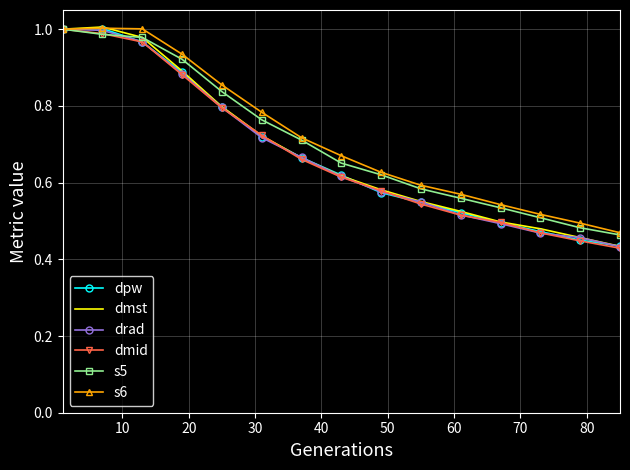

Reading left to right, extract all data points from this chart.

dpw: 1.0	1.0	1.0	0.9	0.8	0.7	0.7	0.6	0.6	0.5	0.5	0.5	0.5	0.4	0.4
dmst: 1.0	1.0	1.0	0.9	0.8	0.7	0.7	0.6	0.6	0.6	0.5	0.5	0.5	0.5	0.4
drad: 1.0	1.0	1.0	0.9	0.8	0.7	0.7	0.6	0.6	0.5	0.5	0.5	0.5	0.5	0.4
dmid: 1.0	1.0	1.0	0.9	0.8	0.7	0.7	0.6	0.6	0.5	0.5	0.5	0.5	0.4	0.4
s5: 1.0	1.0	1.0	0.9	0.8	0.8	0.7	0.7	0.6	0.6	0.6	0.5	0.5	0.5	0.5
s6: 1.0	1.0	1.0	0.9	0.9	0.8	0.7	0.7	0.6	0.6	0.6	0.5	0.5	0.5	0.5